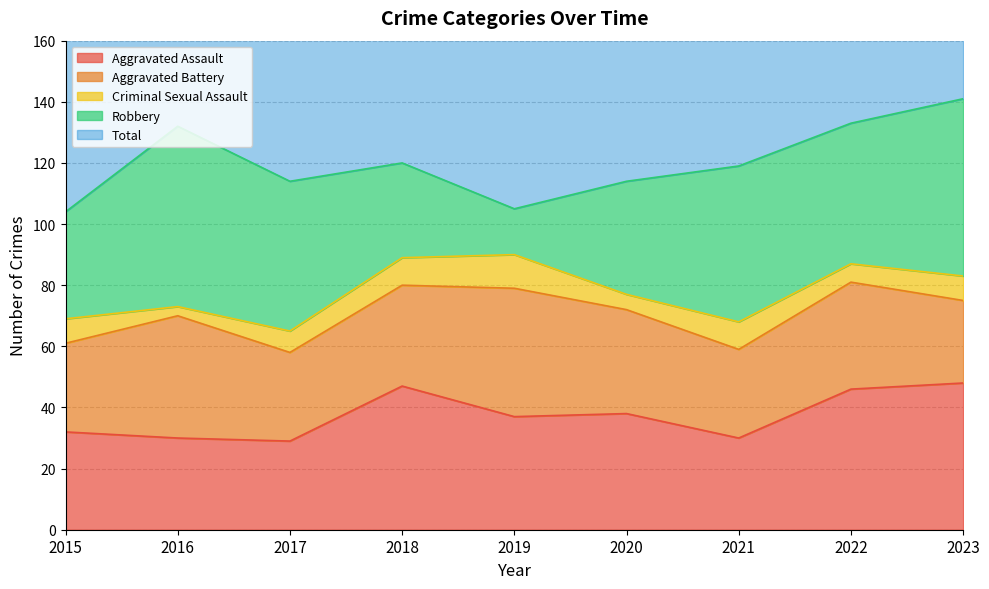

True or false: Aggravated Assault has more than 1 interior local peaks.

True